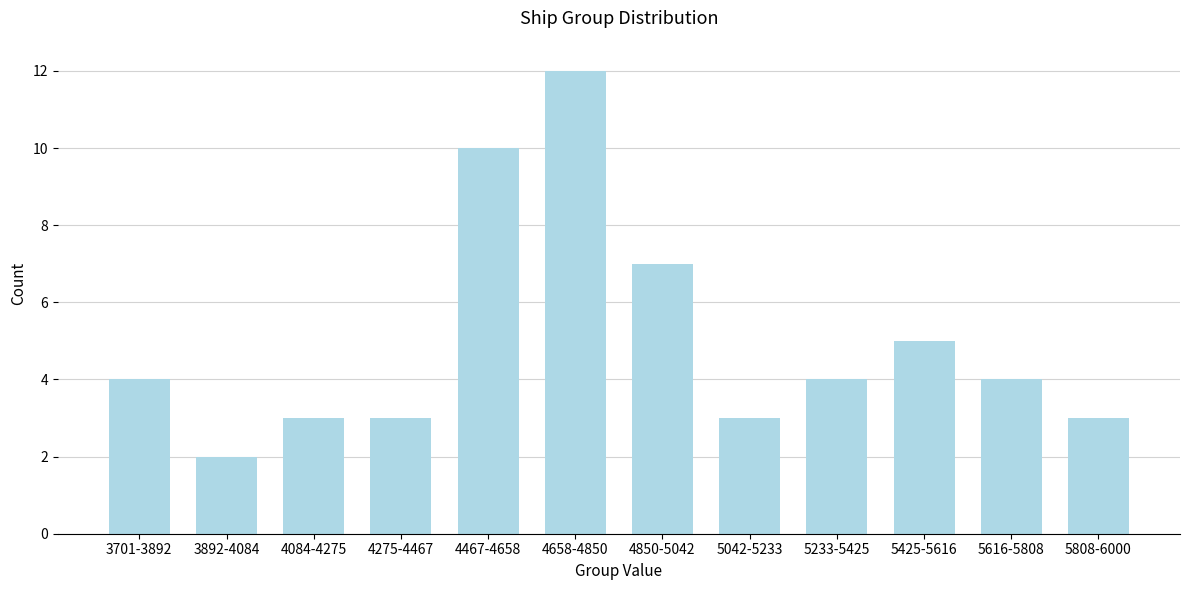

Reading left to right, extract all data points from this chart.

4	2	3	3	10	12	7	3	4	5	4	3